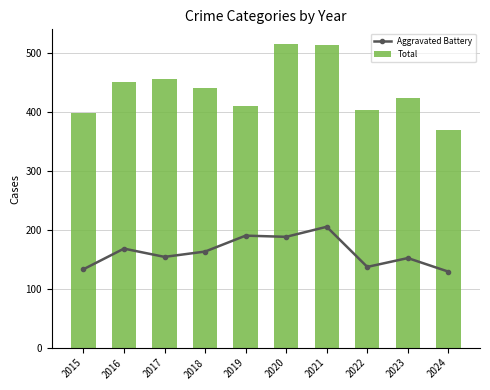

Rank the series by their maximum value, from highest to lowest.

Total, Aggravated Battery